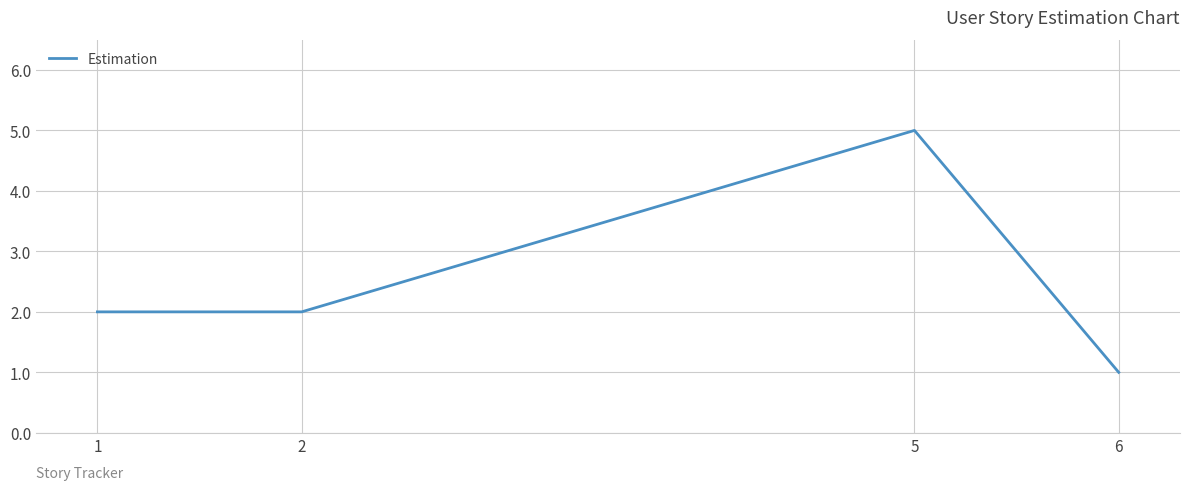

Reading left to right, transcribe all the data shown in this chart.

2	2	5	1